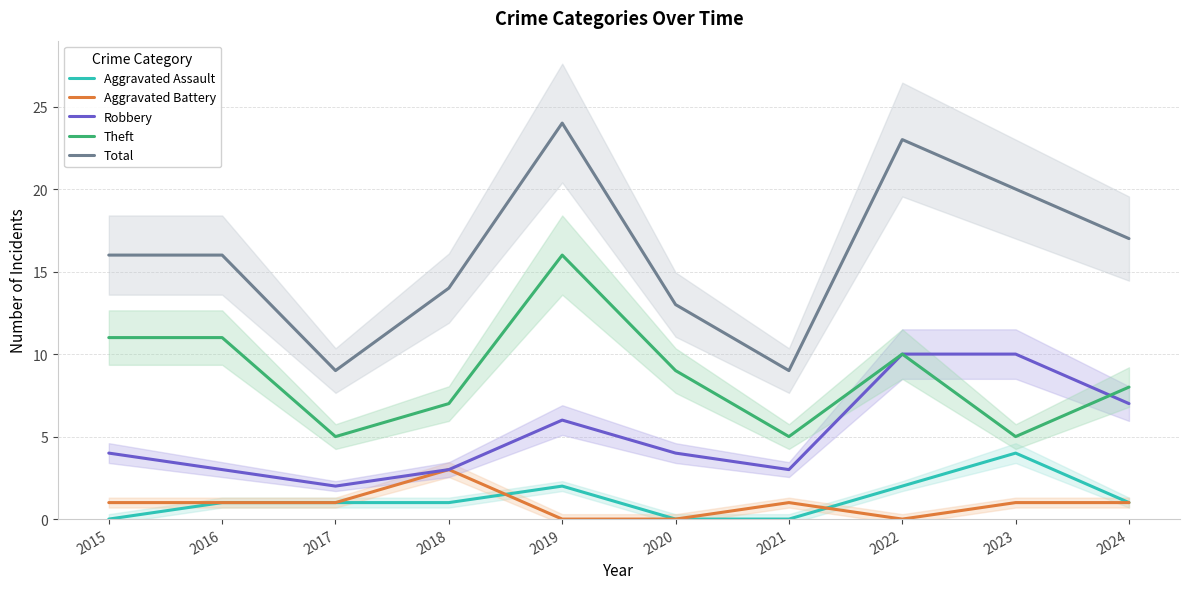

At which category does Total reach its first local valley?

2017